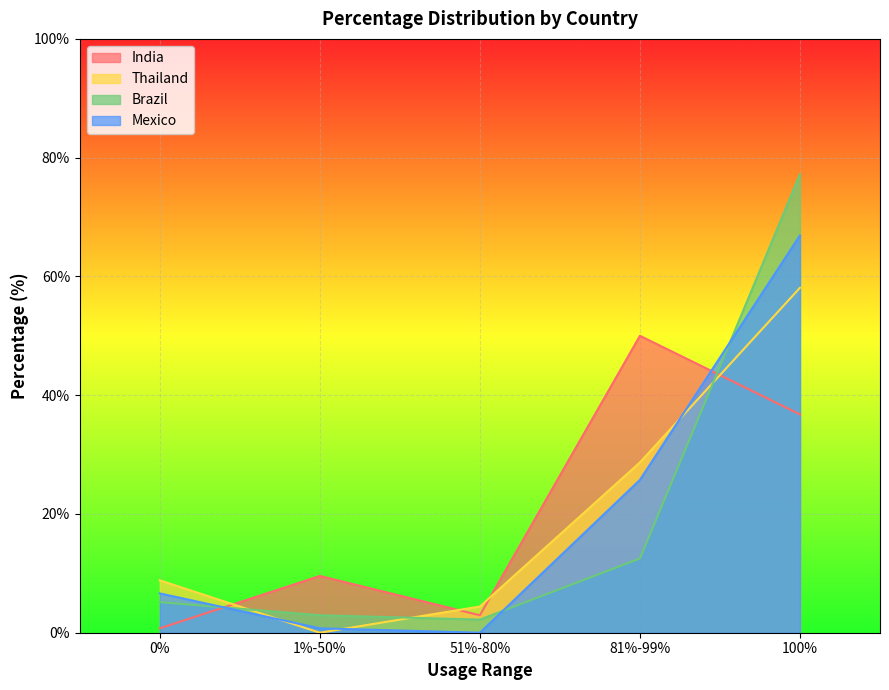

What is the label of the 5th point from the left?

100%